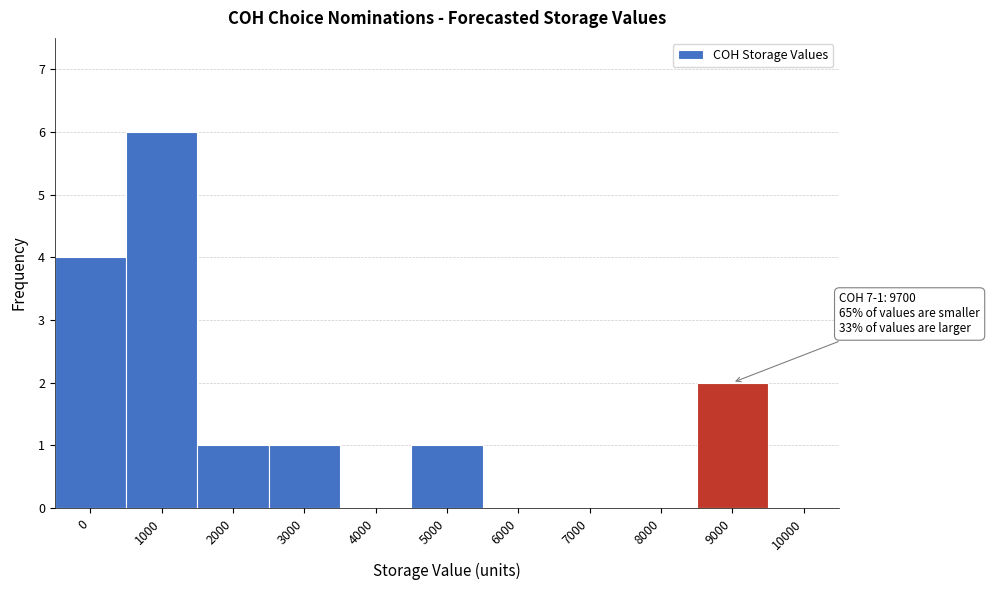

Reading left to right, transcribe all the data shown in this chart.

0=4	1000=6	2000=1	3000=1	4000=0	5000=1	6000=0	7000=0	8000=0	9000=2	10000=0